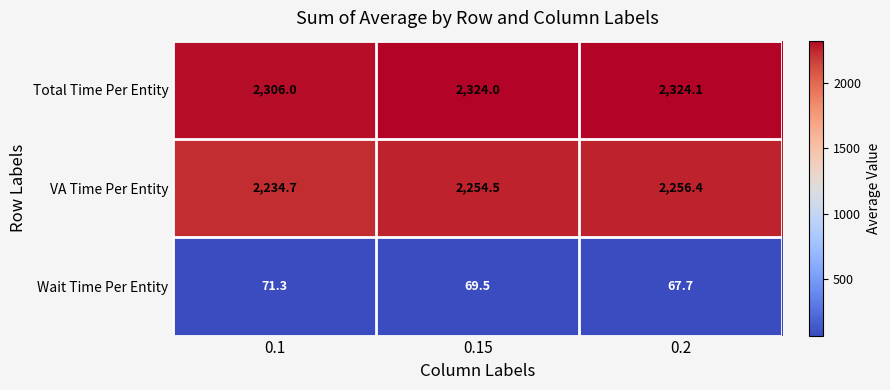

What is the difference between the maximum and minimum values in the VA Time Per Entity series?

21.7